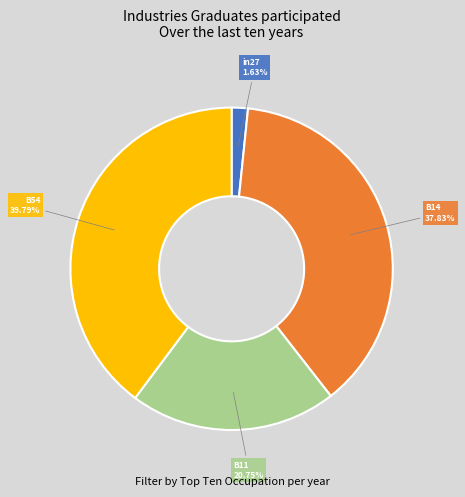

Do B14 and in27 together represent more than half of the pie?

No